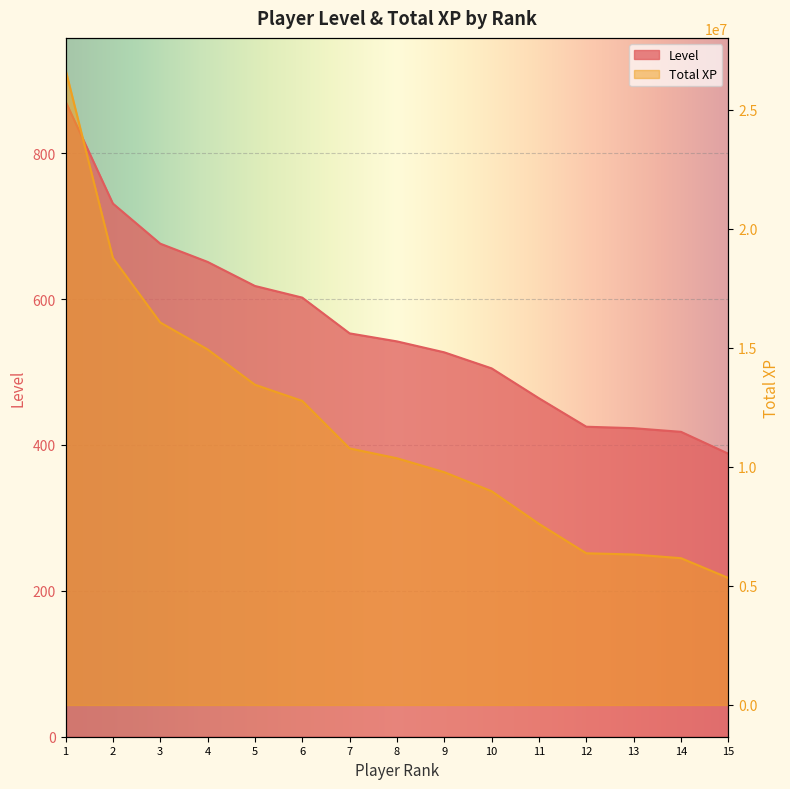

Is it true that Total XP equals 7605928 at 11?

True